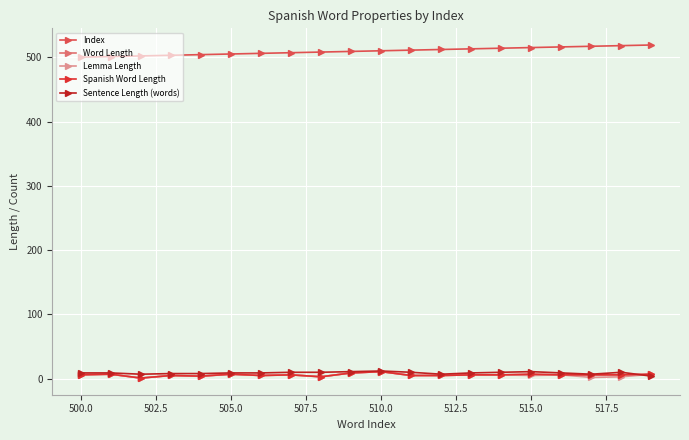

At which category does Word Length reach its first local peak?

500.0